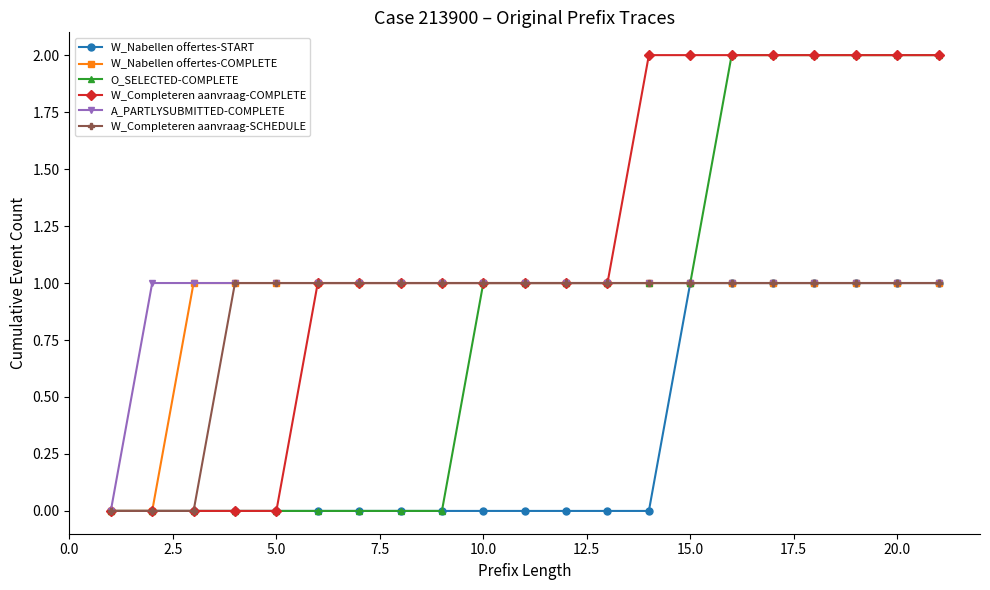

What is the sum of all A_PARTLYSUBMITTED-COMPLETE values?

20